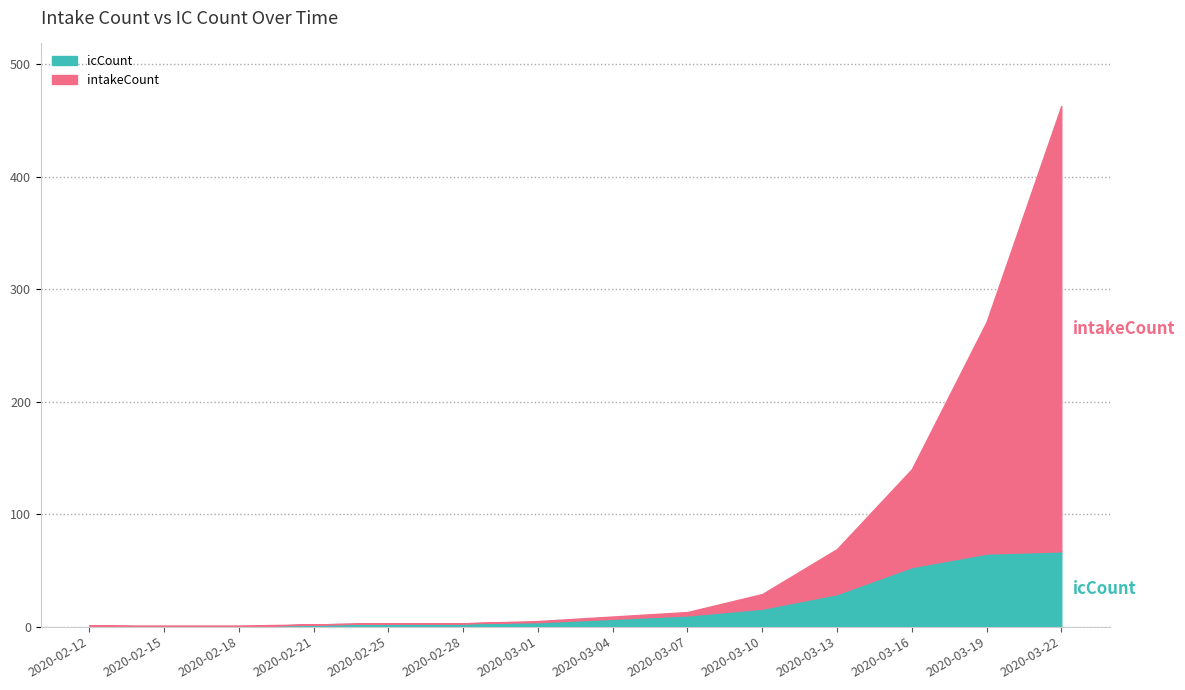

Does the chart have visible grid lines?

Yes